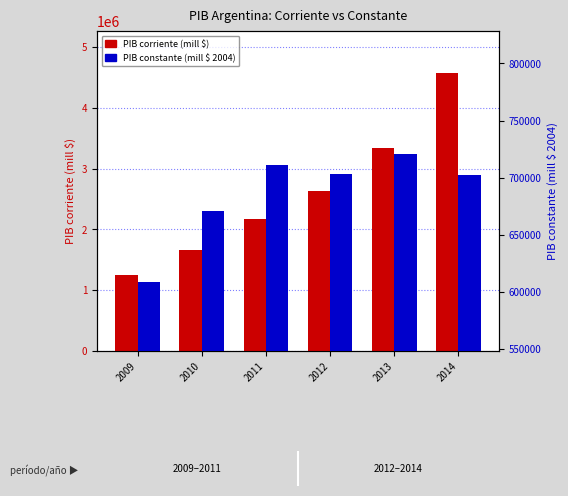

Rank the series at 2014 from lowest to highest value.

PIB constante (mill $ 2004), PIB corriente (mill $)